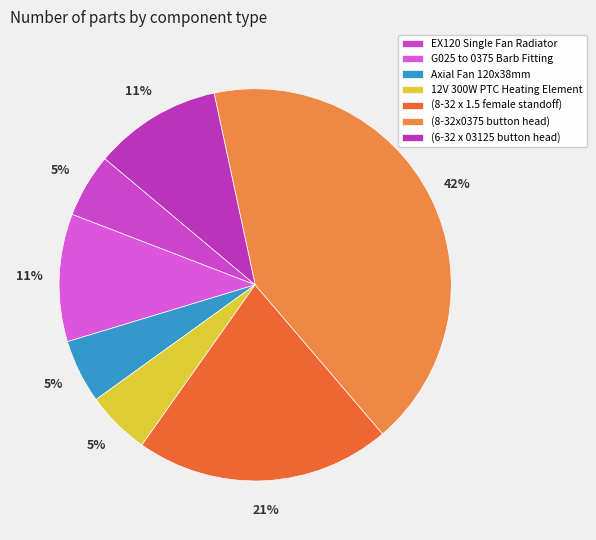

To the nearest percent, what is the difference between the G025 to 0375 Barb Fitting and 12V 300W PTC Heating Element slice percentages?

5%